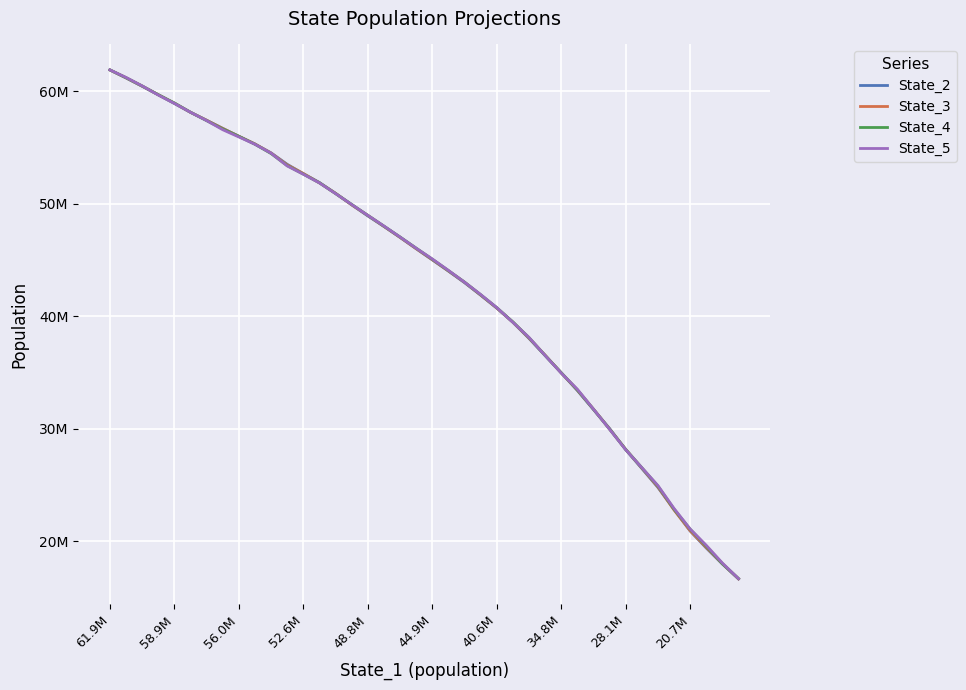

True or false: State_2 has more than 2 points higher than both neighbors.

False